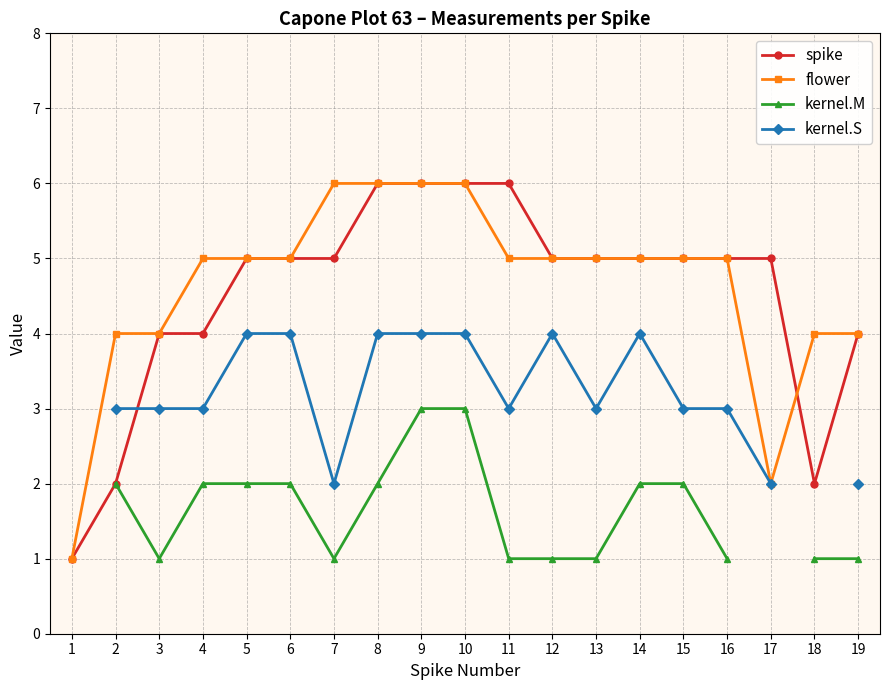

Which series ends up on top after the final intersection of flower and spike?

flower